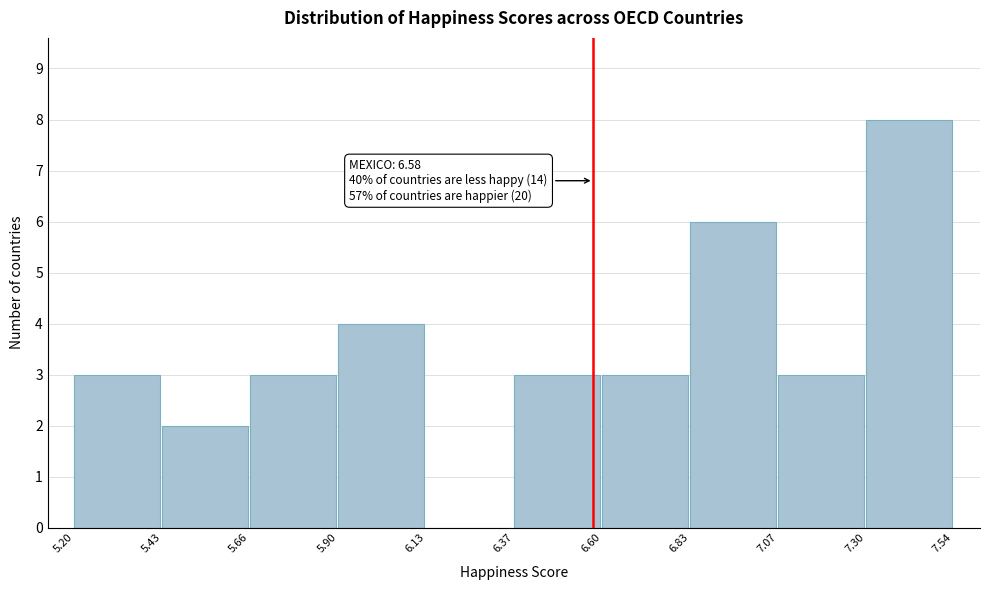

Which range on the x-axis has the tallest bar?

7.30 to 7.54